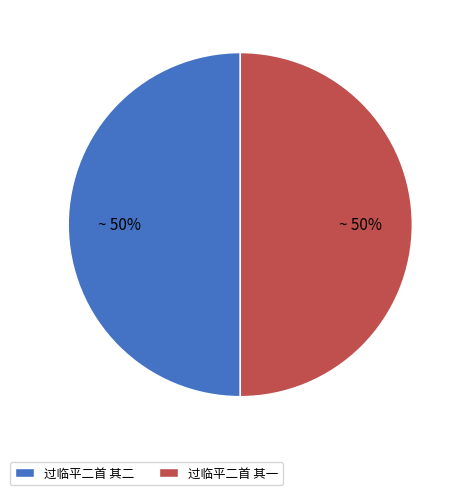

How many slices are in this pie chart?

2